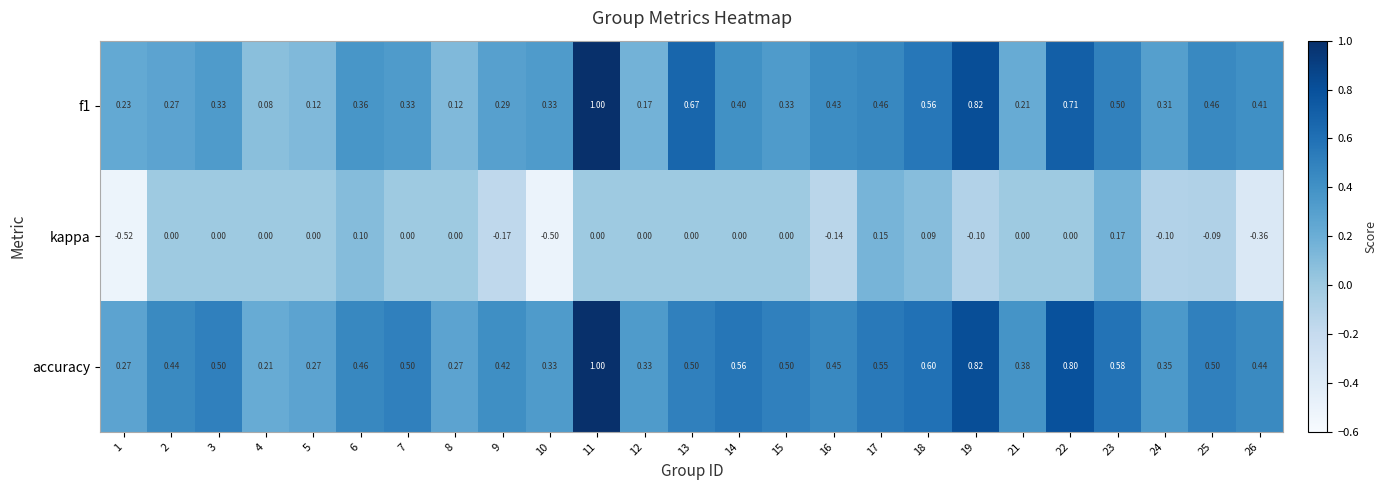

Is the value of f1 at 17 greater than the value of accuracy at 17?

No